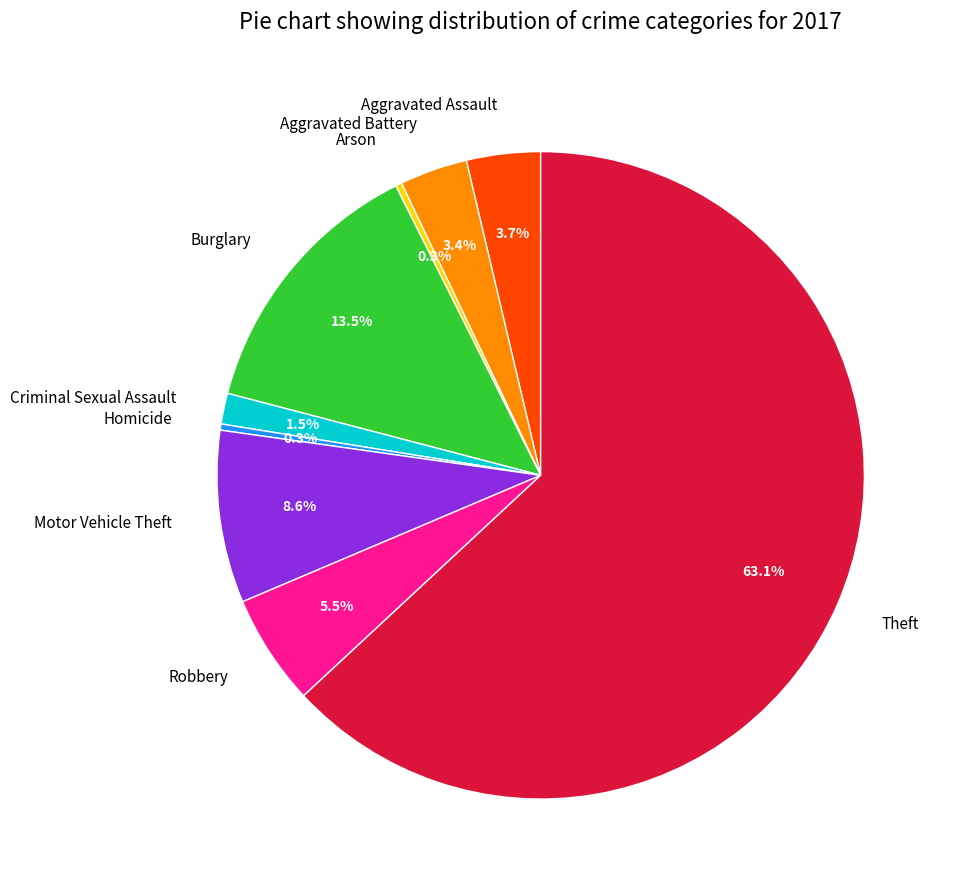

Between Theft and Robbery, which is larger?

Theft